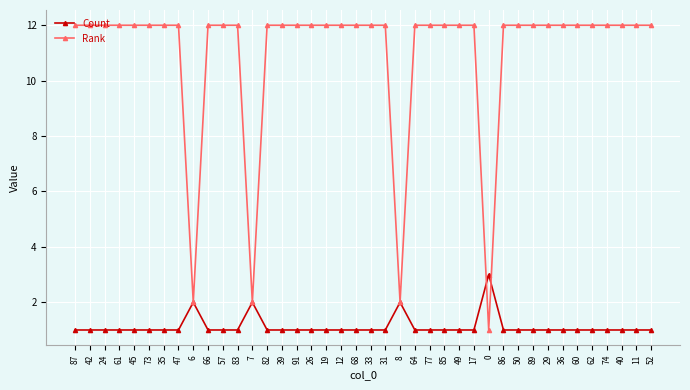

What is the maximum value shown in the chart?

12